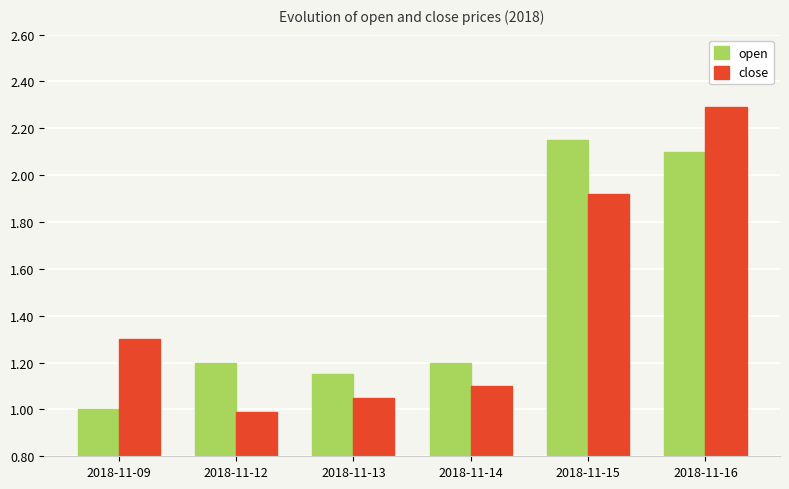

Which series has the largest range (max minus min)?

close